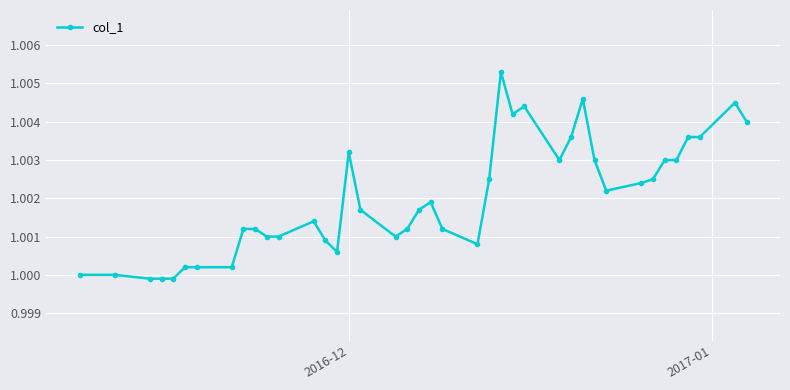

What is the sum of all values?

40.1